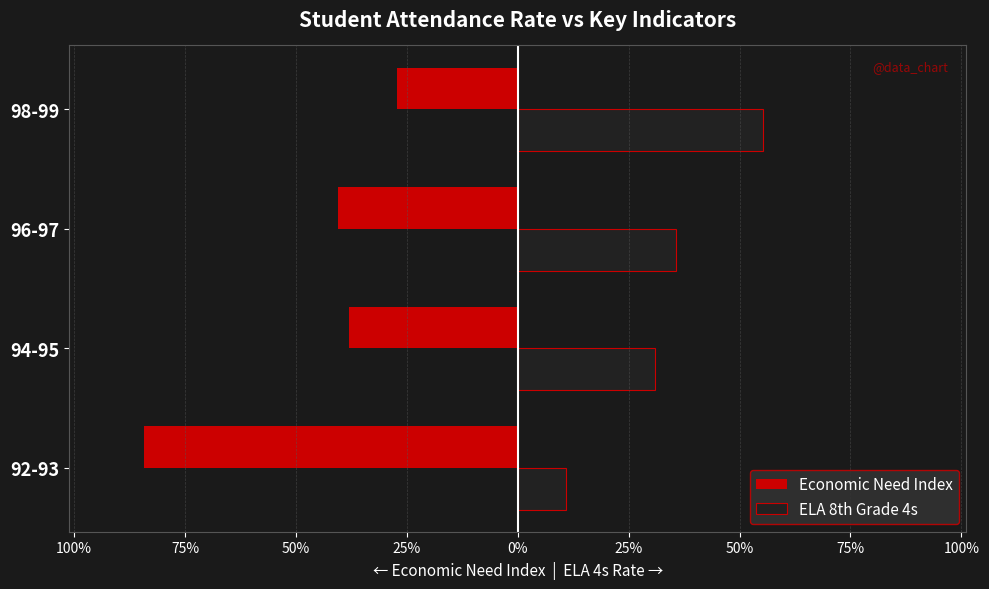

What is the sum of all ELA 8th Grade 4s values?

1.3